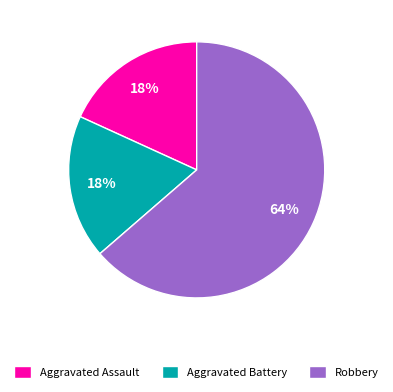

To the nearest percent, what percentage of the pie is Robbery?

64%